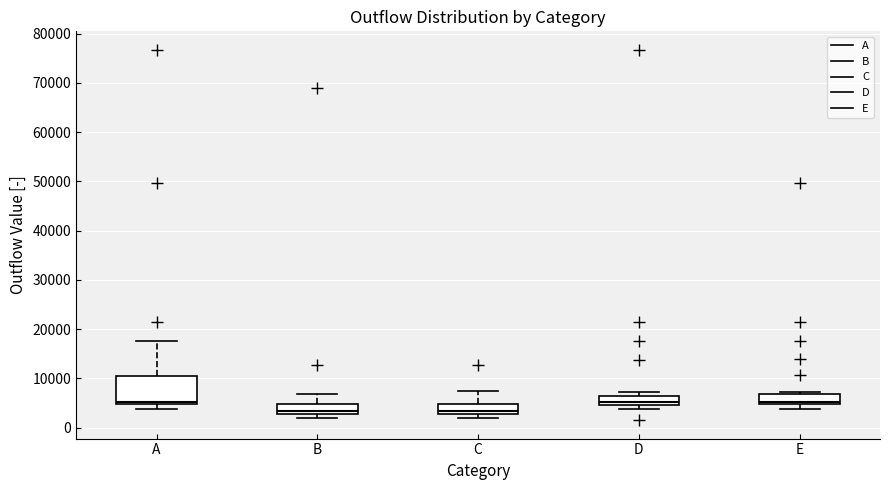

Reading left to right, transcribe this box plot: for each box, give where its median line is, the range the box spans, and where its two whiskers end, as read against the y-axis. The values are not printed on the chart, so give them approximately, as read against the axis.

A: median 5000 (just above the box's lower edge), box 5000 to 11000, whiskers 4000 to 18000
B: median 3000 (just above the box's lower edge), box 3000 to 5000, whiskers 2000 to 7000
C: median 3000 (just above the box's lower edge), box 3000 to 5000, whiskers 2000 to 7000
D: median 5000 (just above the box's lower edge), box 5000 to 6000, whiskers 4000 to 7000
E: median 5000 (just above the box's lower edge), box 5000 to 7000, whiskers 4000 to 7000 (just above the box's upper edge)